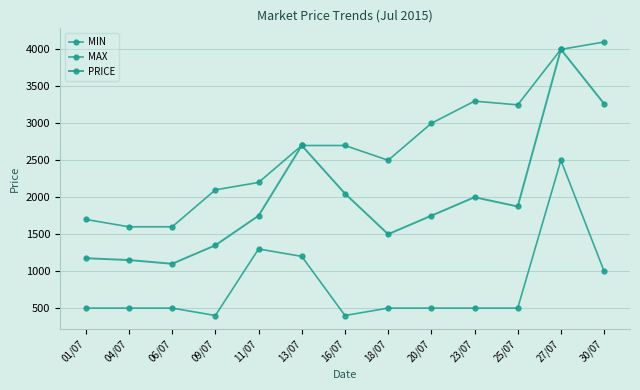

Rank the series by their maximum value, from lowest to highest.

MIN, PRICE, MAX